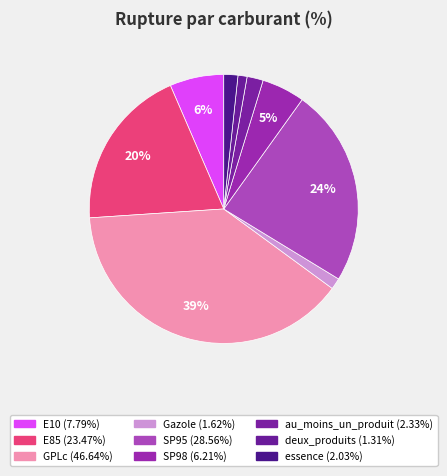

Is GPLc the majority of the pie?

No